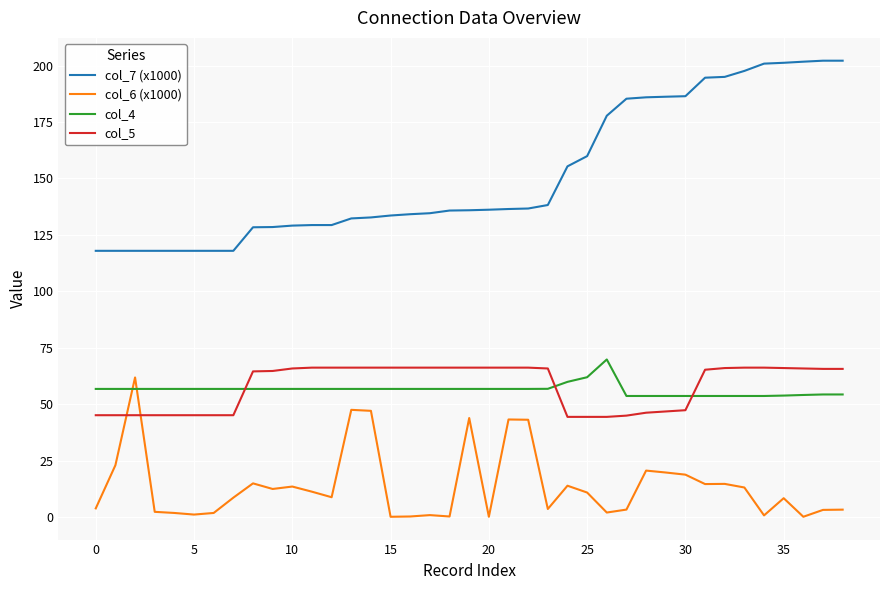

What is the lowest value of the col_5 series?

44.4